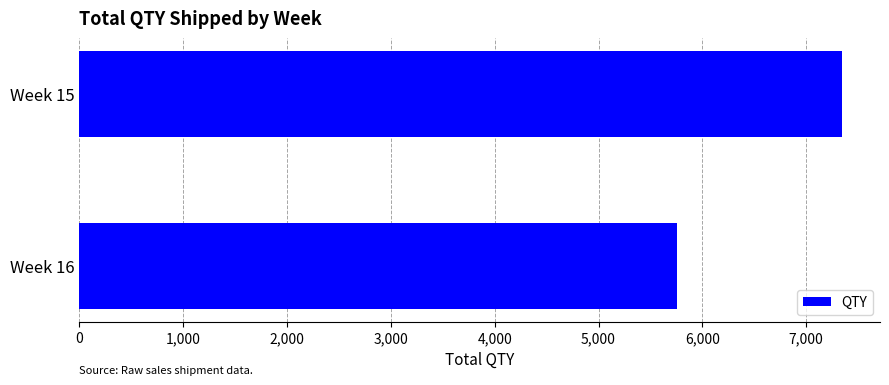

Is it true that the value at Week 16 is 5760?

True